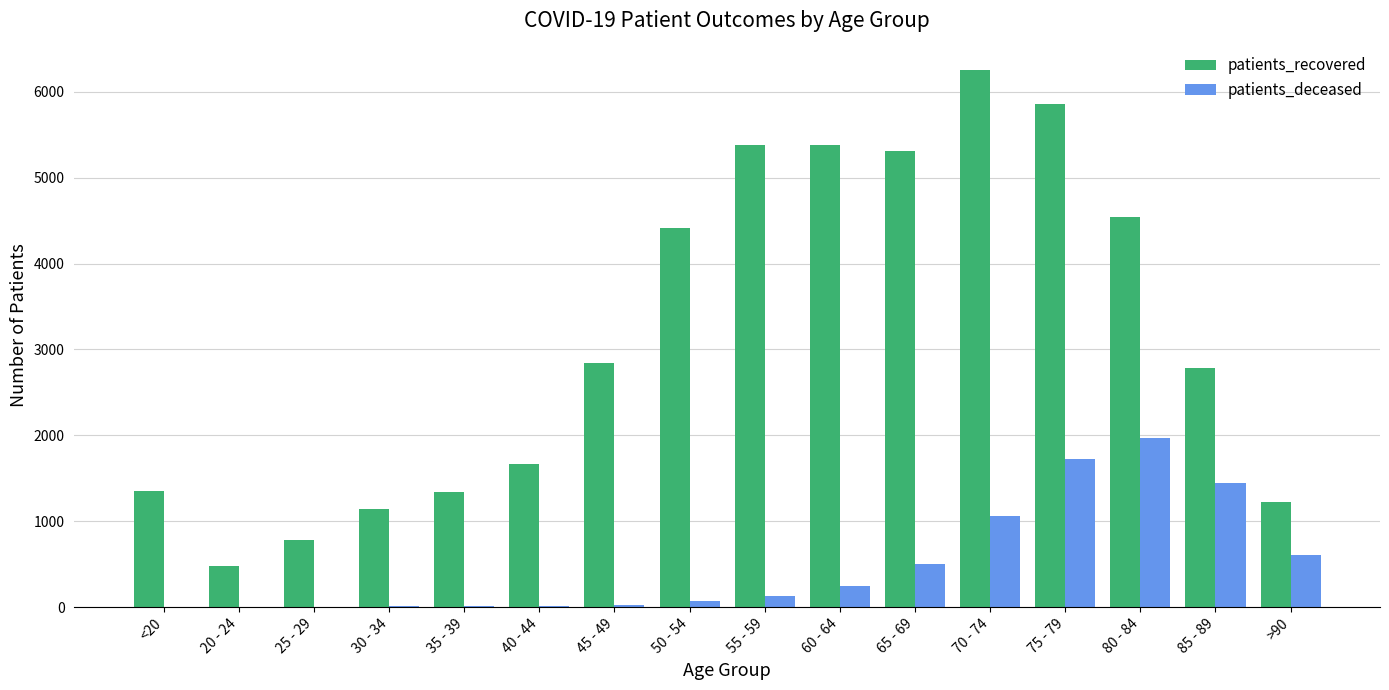

What is the maximum value shown in the chart?

6247